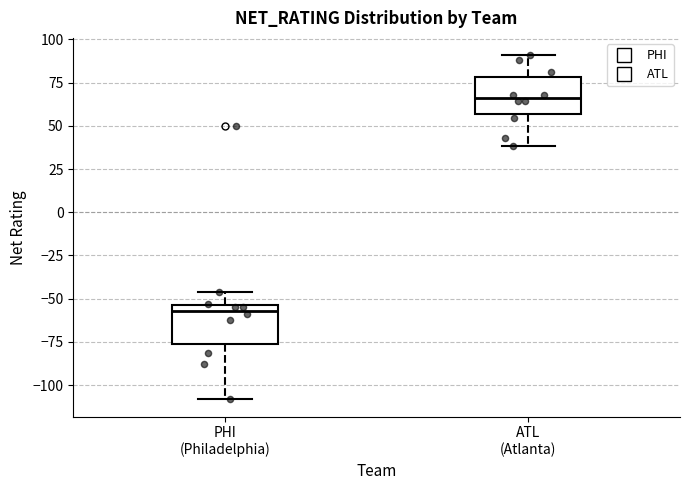

Reading left to right, transcribe this box plot: for each box, give where its median line is, the range the box spans, and where its two whiskers end, as read against the y-axis. The values are not printed on the chart, so give them approximately, as read against the axis.

PHI (Philadelphia): median -55 (just below the box's upper edge), box -75 to -55, whiskers -110 to -45
ATL (Atlanta): median 65, box 55 to 80, whiskers 40 to 90